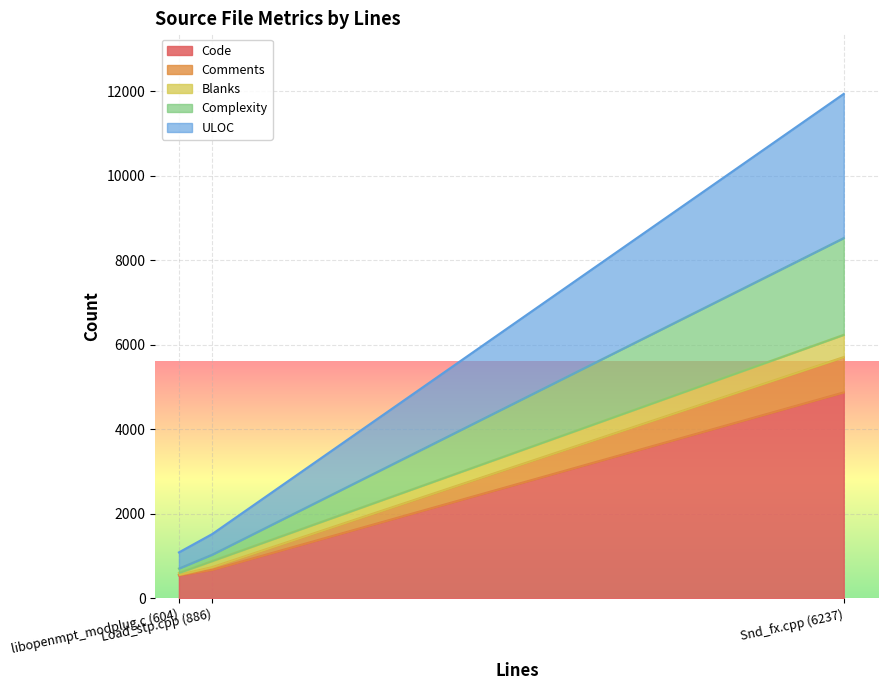

What is the lowest value of the Code series?

546